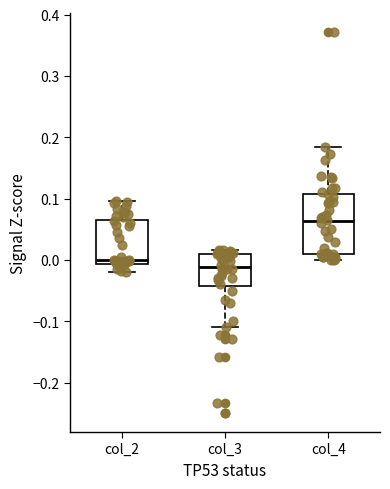

Comparing the boxes themselves (not the whiskers), which one is the tallest?

col_4